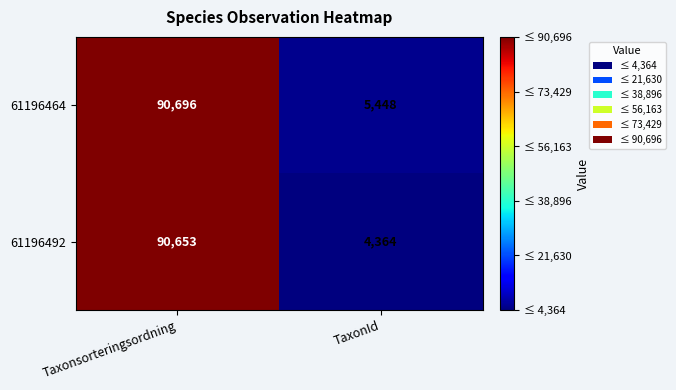

Reading left to right, transcribe all the data shown in this chart.

61196464: 90696	5448
61196492: 90653	4364